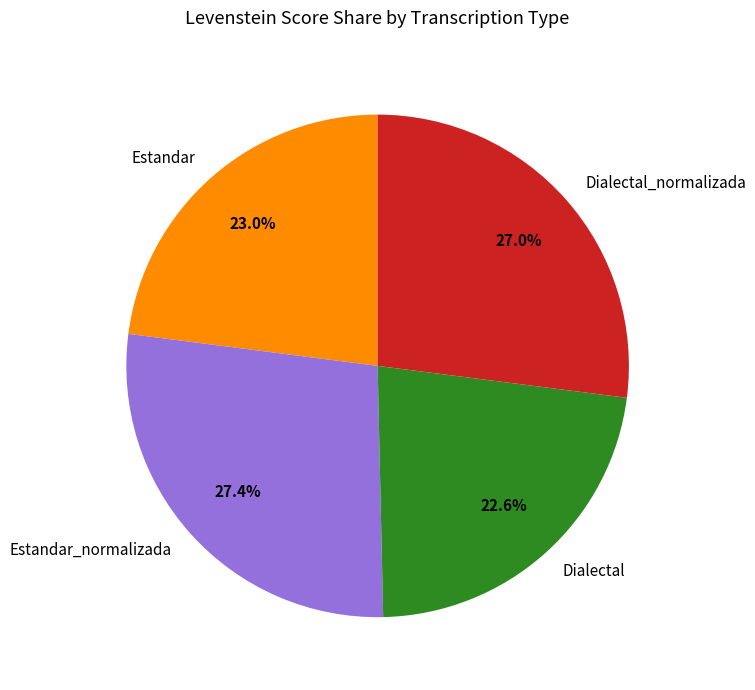

How many slices are in this pie chart?

4